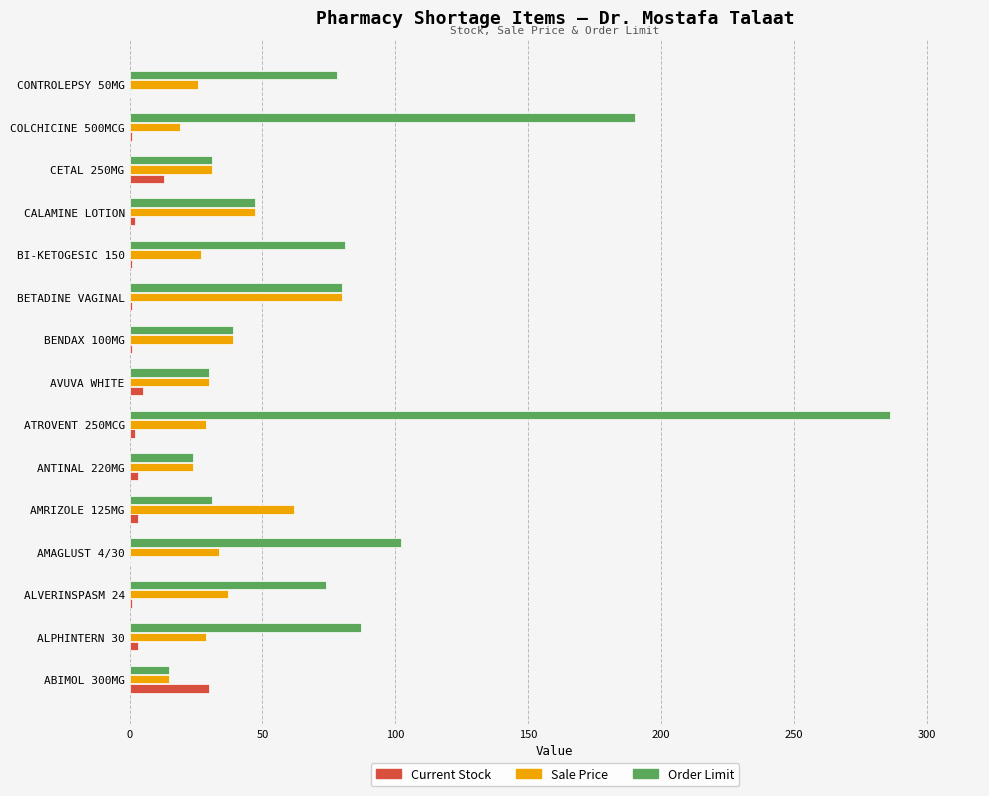

At which category is the sum across all series the highest?

ATROVENT 250MCG